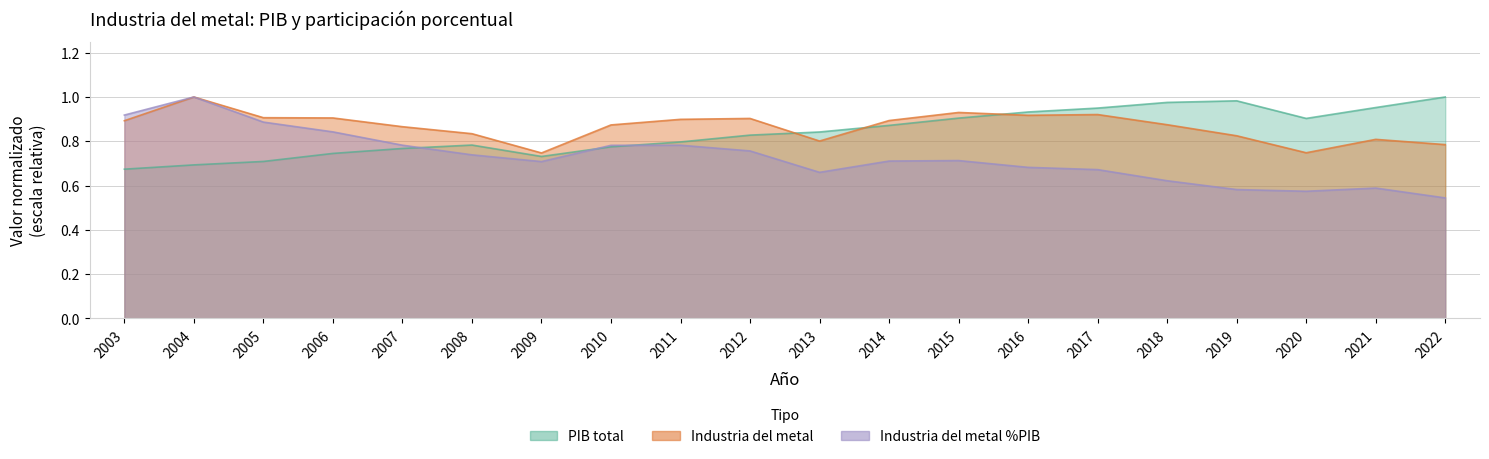

True or false: Industria del metal and Industria del metal %PIB cross at least once.

False